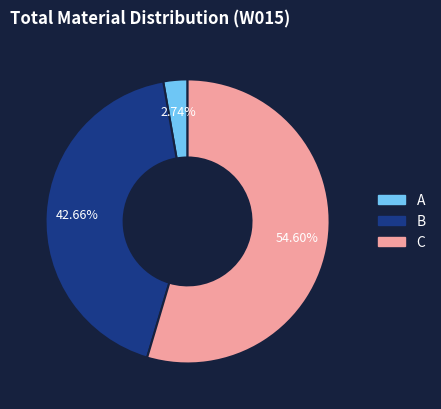

Does any single category account for the majority?

Yes